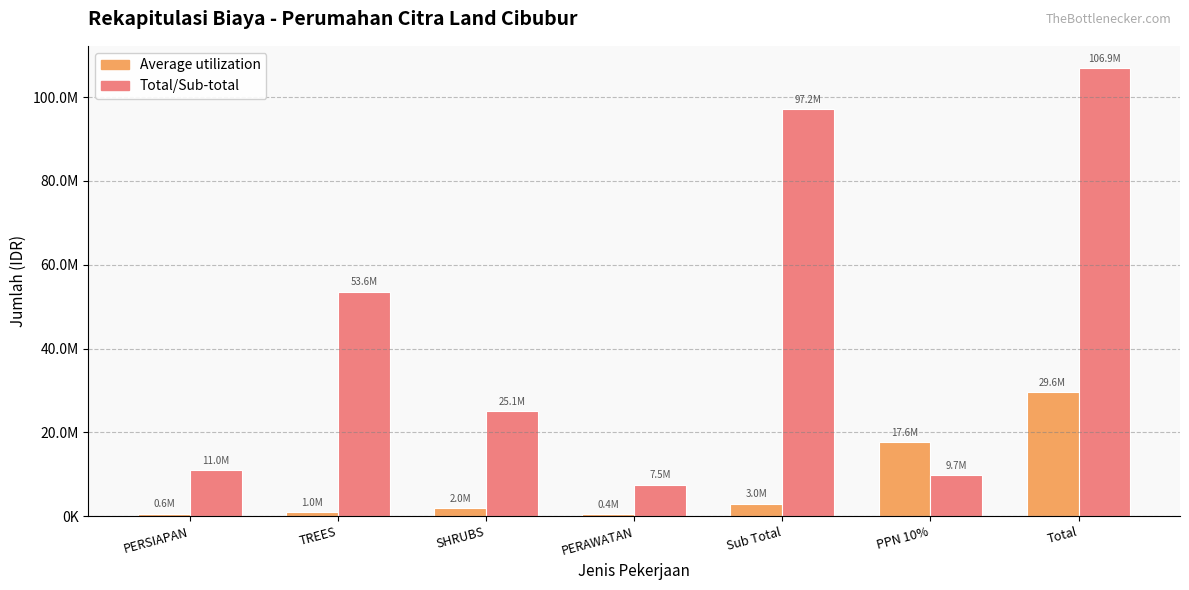

What are all the series names shown in the legend?

Average utilization, Total/Sub-total